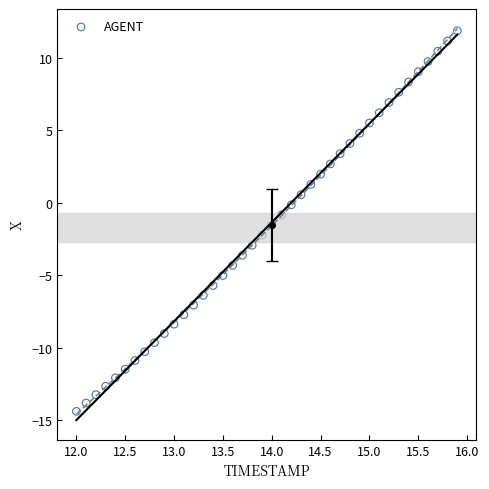

What is the range of X values (max minus min)?

3.9